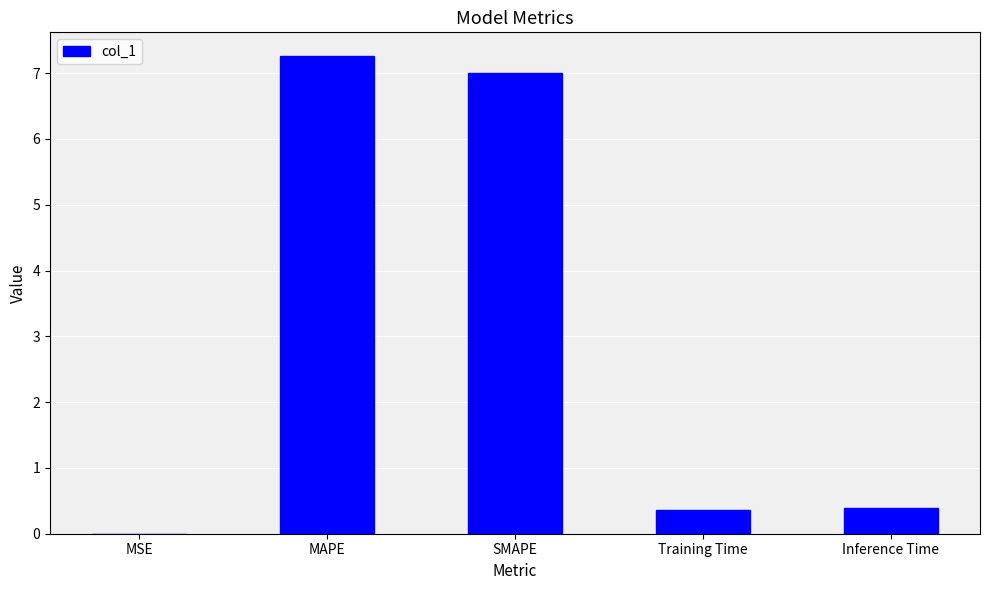

Are the bars grouped side by side (vs. stacked)?

No